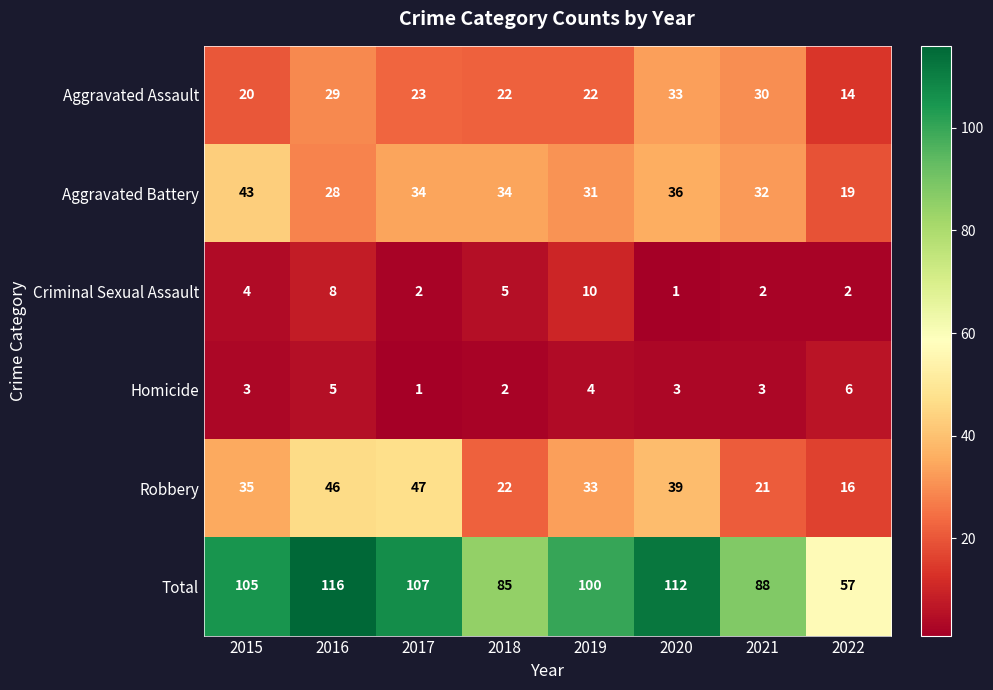

True or false: Homicide has a value of 2 at 2020.

False